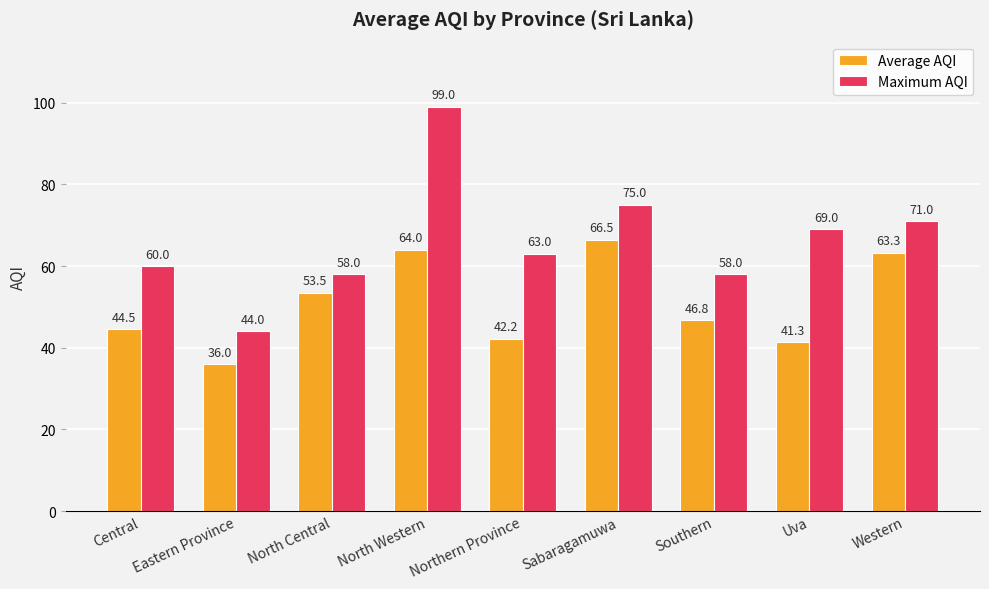

What is the lowest value of the Maximum AQI series?

44.0